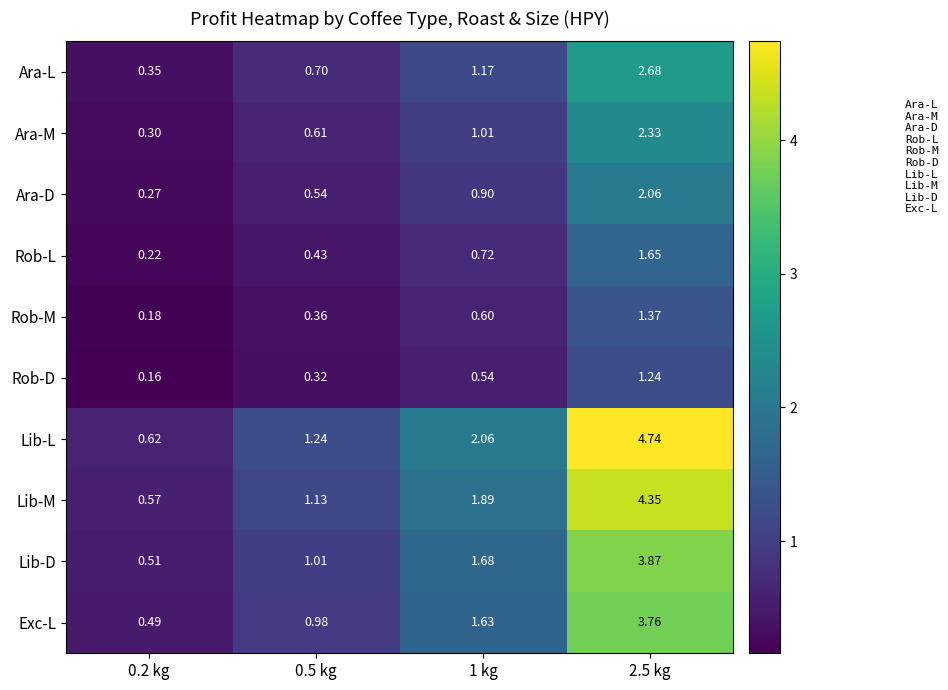

Rank the series at 2.5 kg from highest to lowest value.

Lib-L, Lib-M, Lib-D, Exc-L, Ara-L, Ara-M, Ara-D, Rob-L, Rob-M, Rob-D